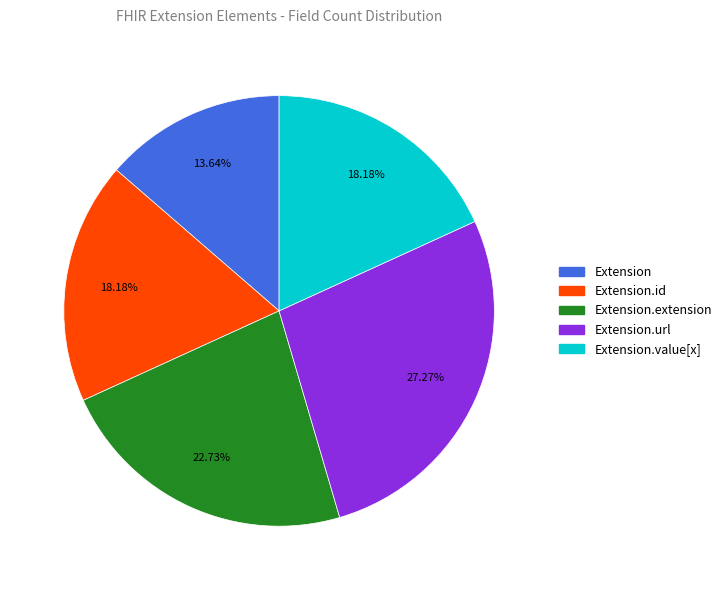

How many segments does this pie chart have?

5